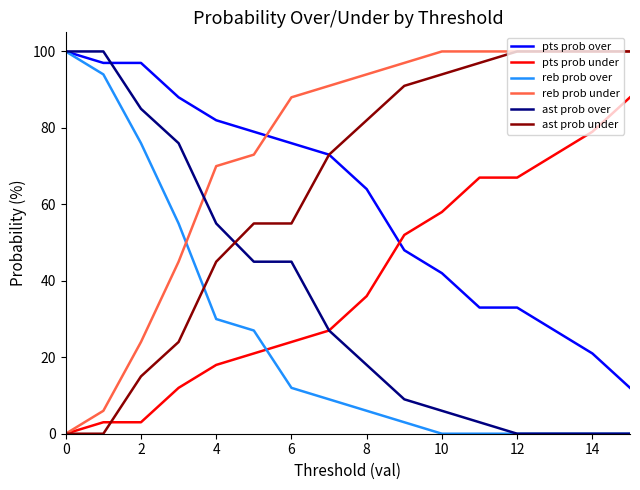

How many lines are shown in the chart?

6